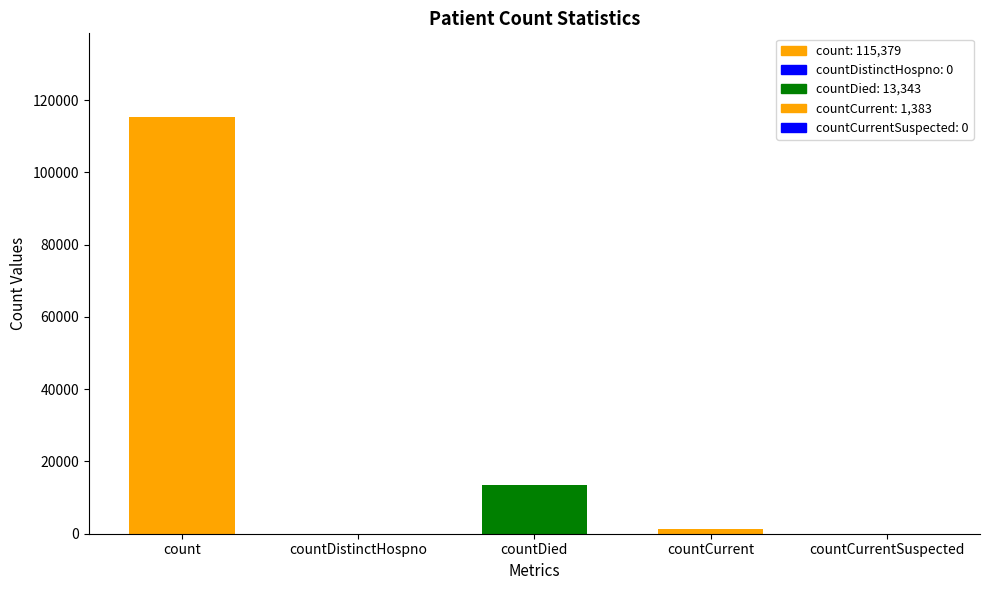

What is the difference between the values at count and countCurrentSuspected?

115379